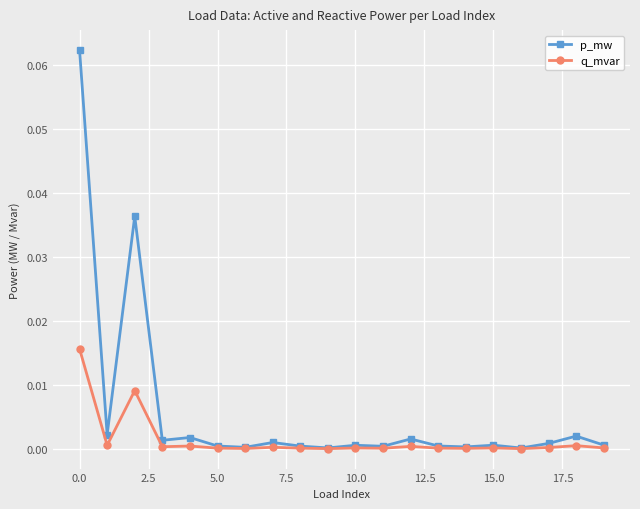

List the series in order of their overall mean, lowest first.

q_mvar, p_mw